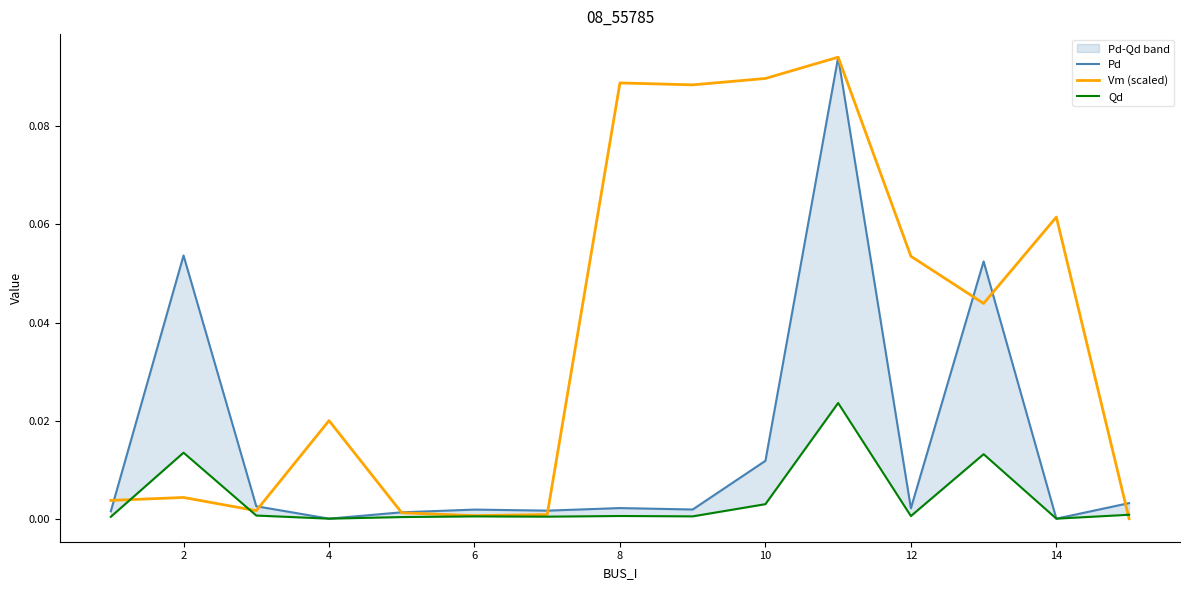

How many lines are shown in the chart?

3